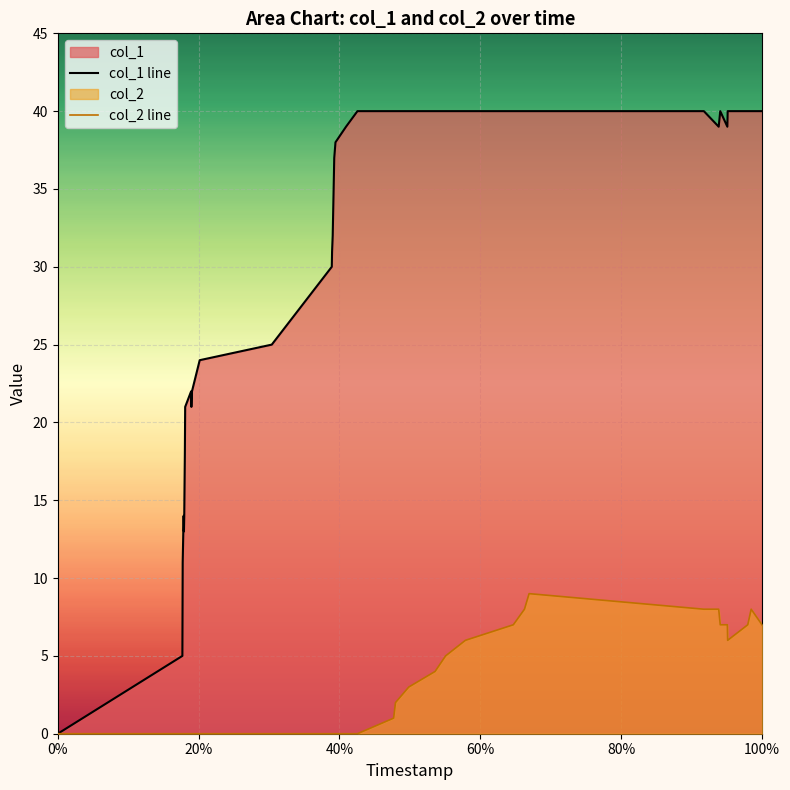

The value of col_2 line at 100% is 12. True or false?

False